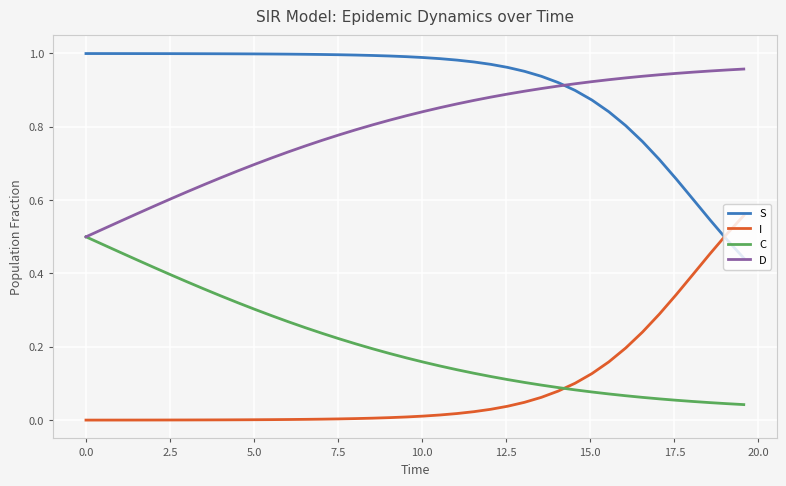

At how many categories does at least one series exceed 0?

40